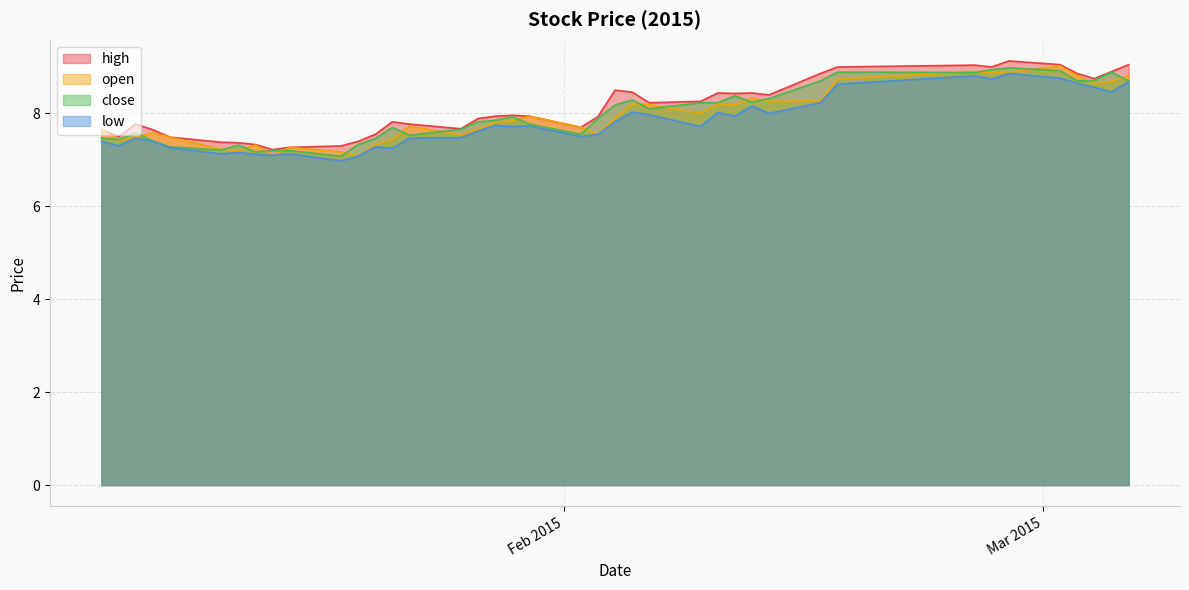

What are all the series names shown in the legend?

high, open, close, low